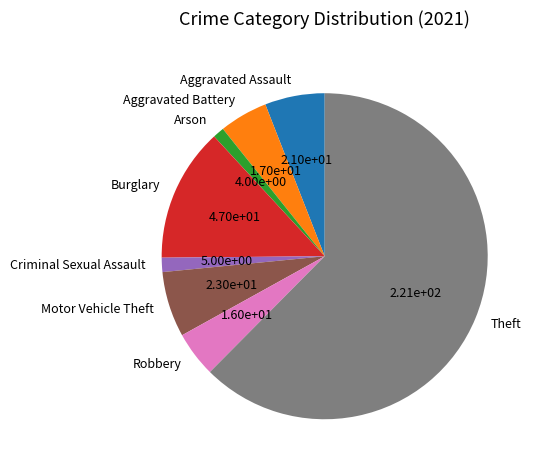

What is the largest slice in the pie chart?

Theft